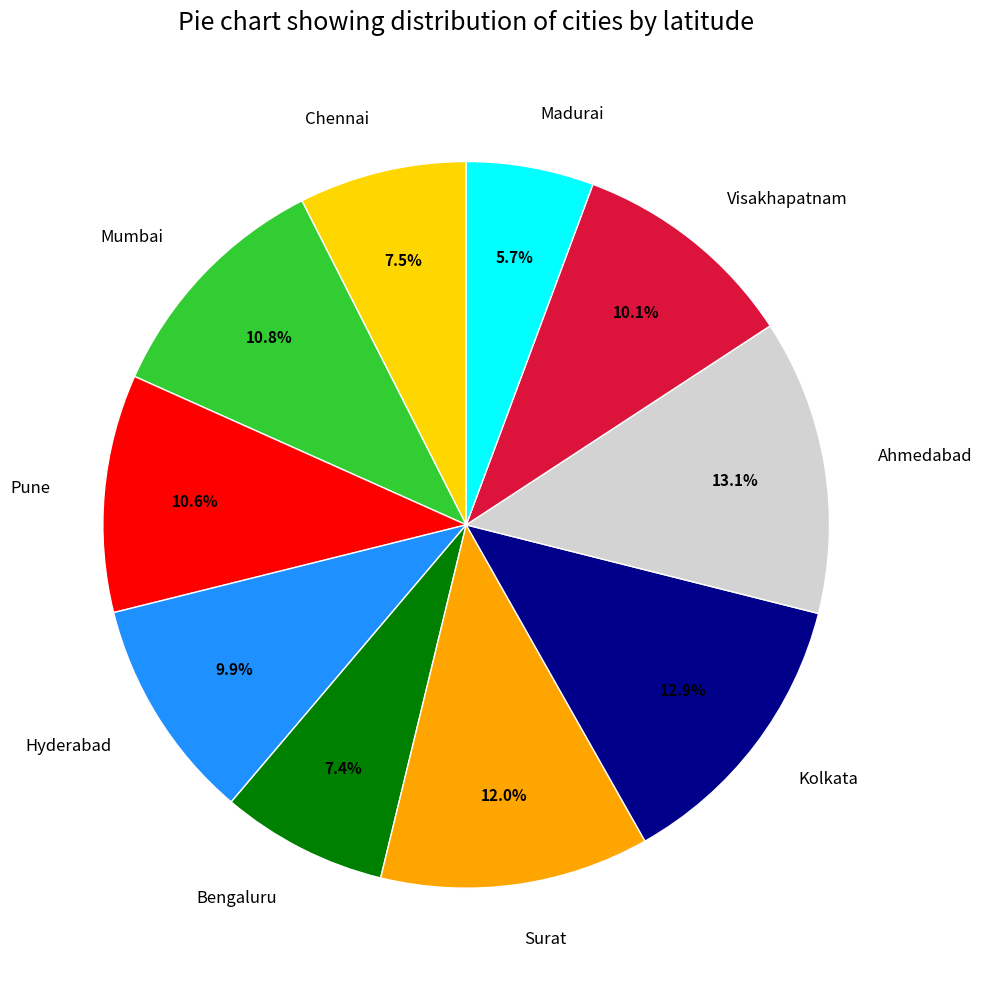

What is the smallest slice in the pie chart?

Madurai